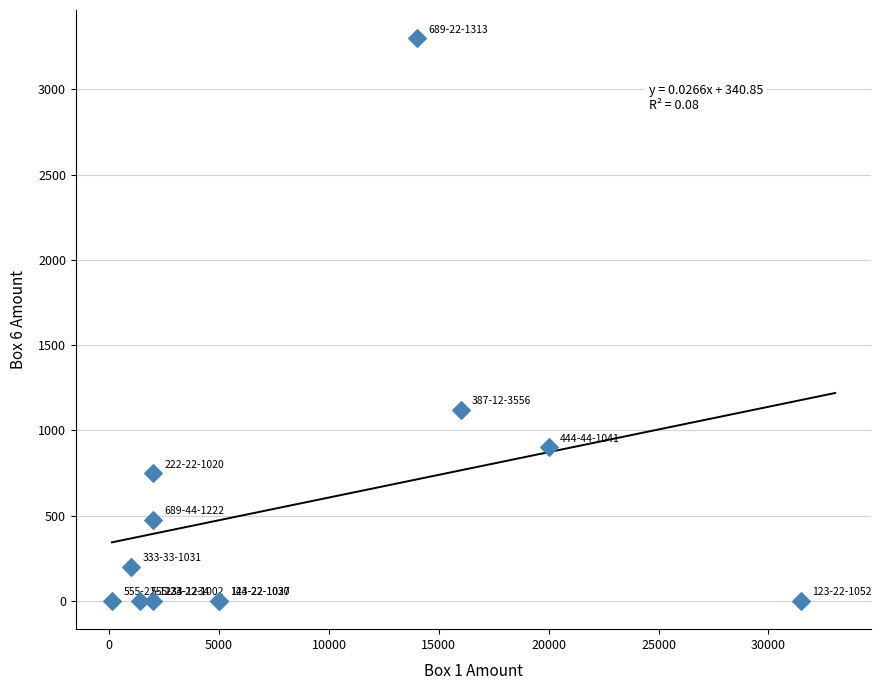

What Y value in the scatter plot is closest to 1650?

1122.1